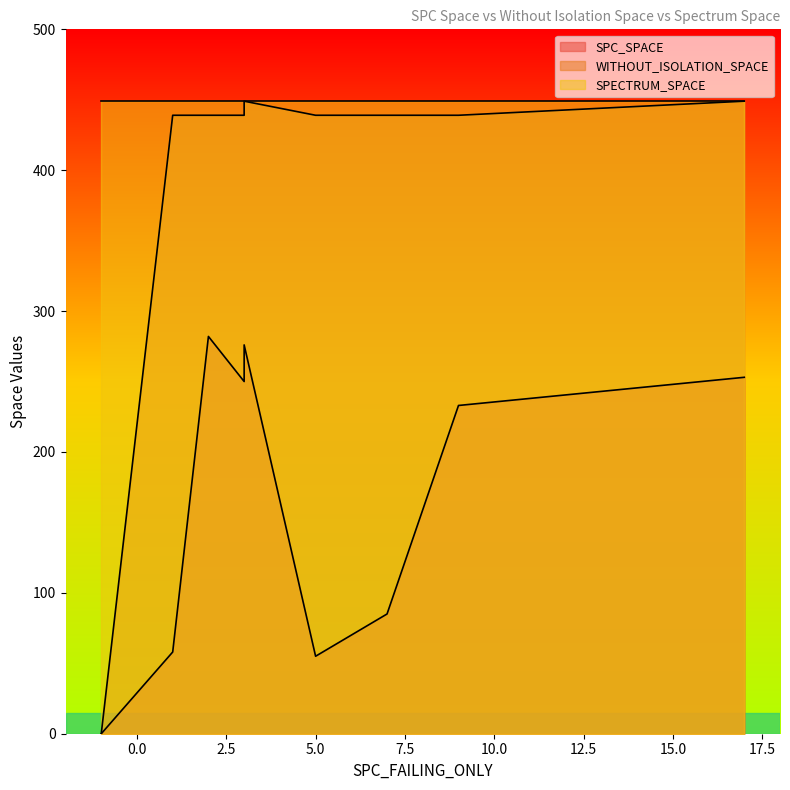

In SPC_SPACE, how many points are higher than both neighbors (excluding endpoints)?

4